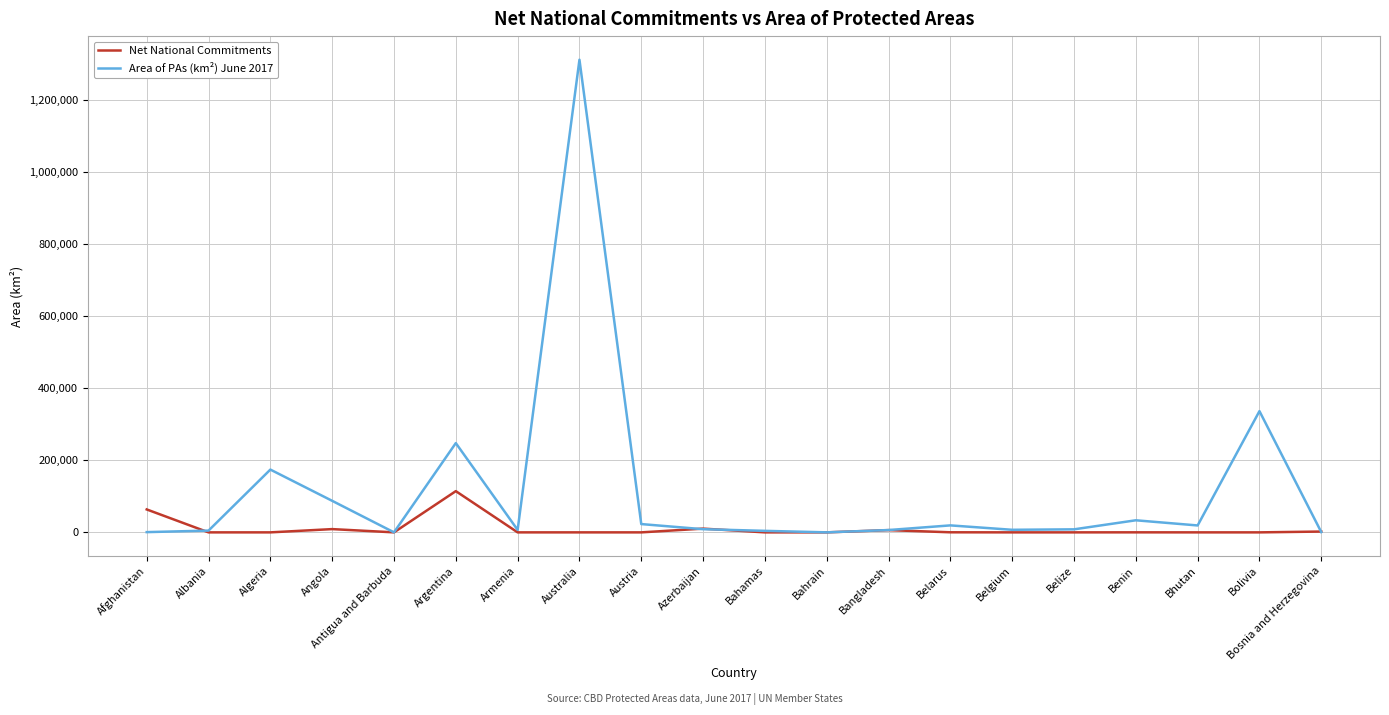

True or false: Net National Commitments has a value of 6230.0 at Bangladesh.

True